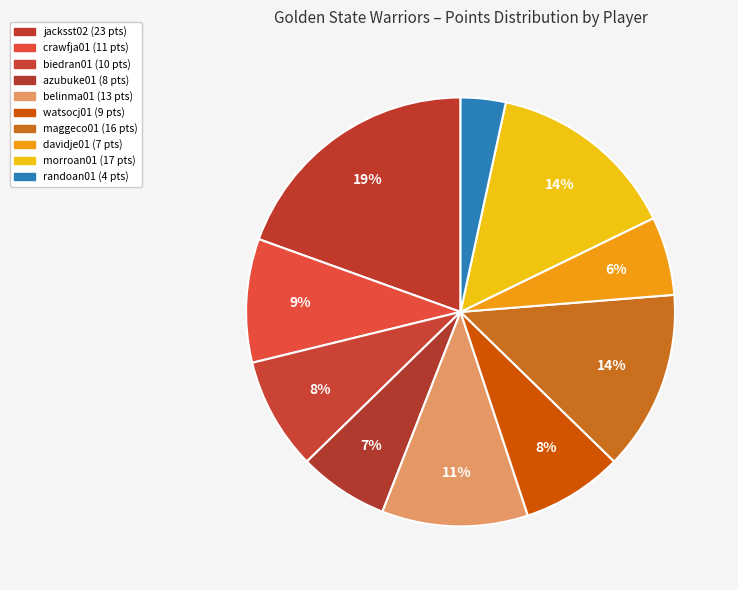

Count the number of slices in the pie.

10